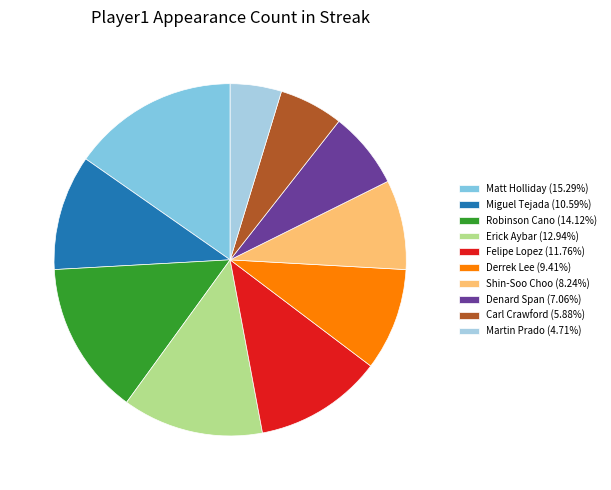

Is Felipe Lopez the majority of the pie?

No